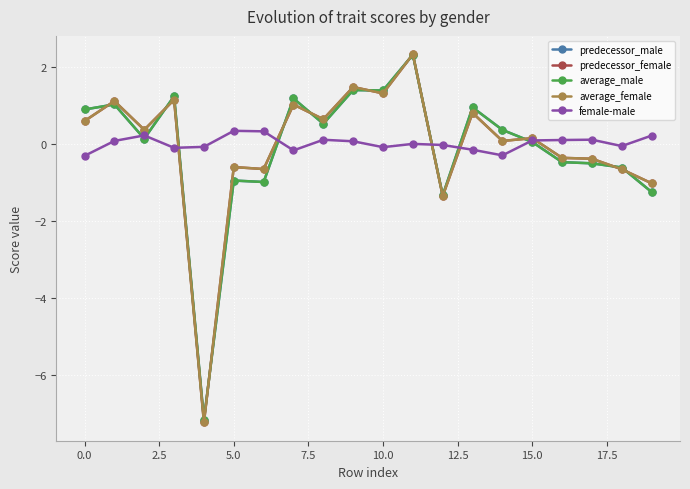

What is the average value of the predecessor_female series?

-0.1